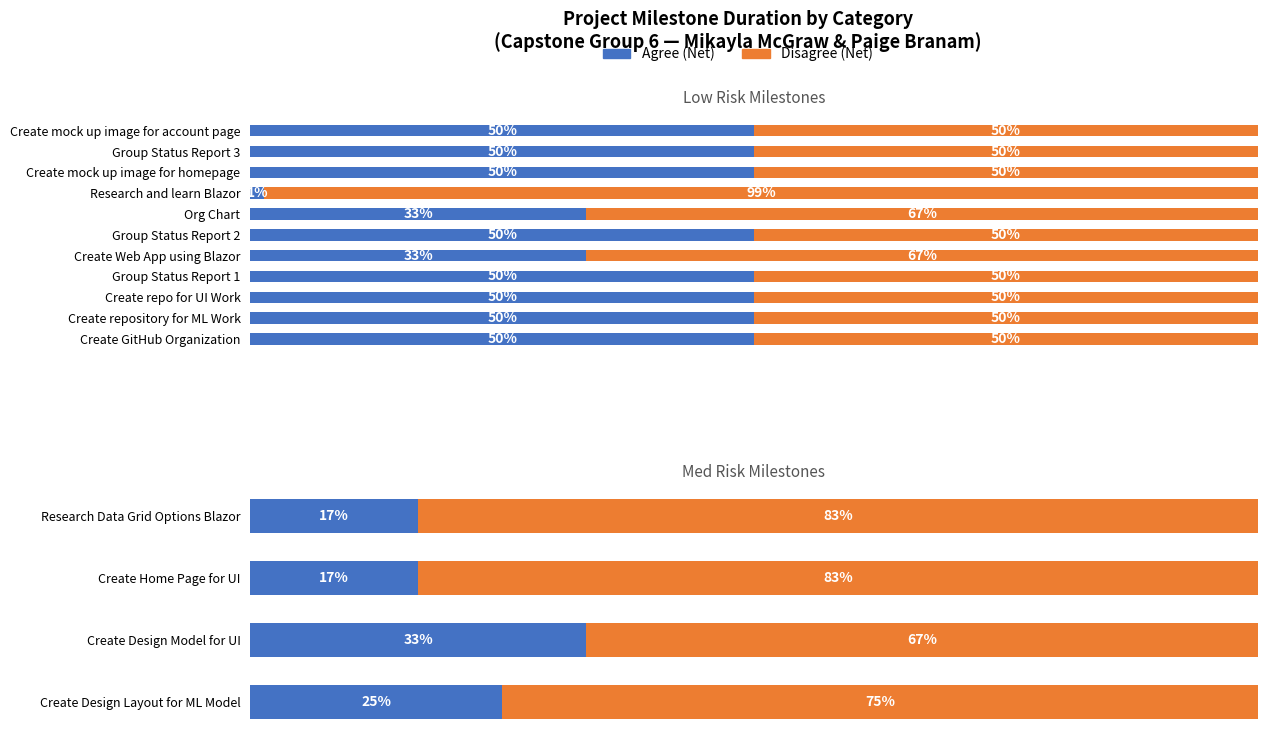

What is the value of the Disagree (Net) bar at the 4th from the left?

83.3